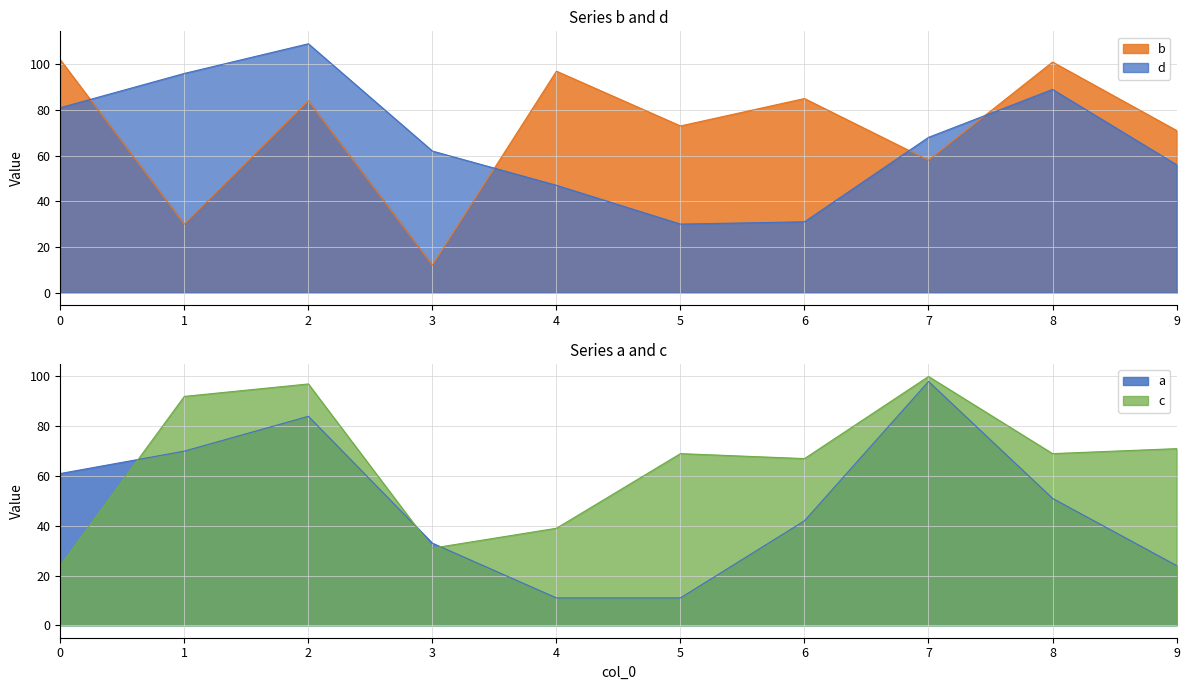

How many data points does each series have?

10